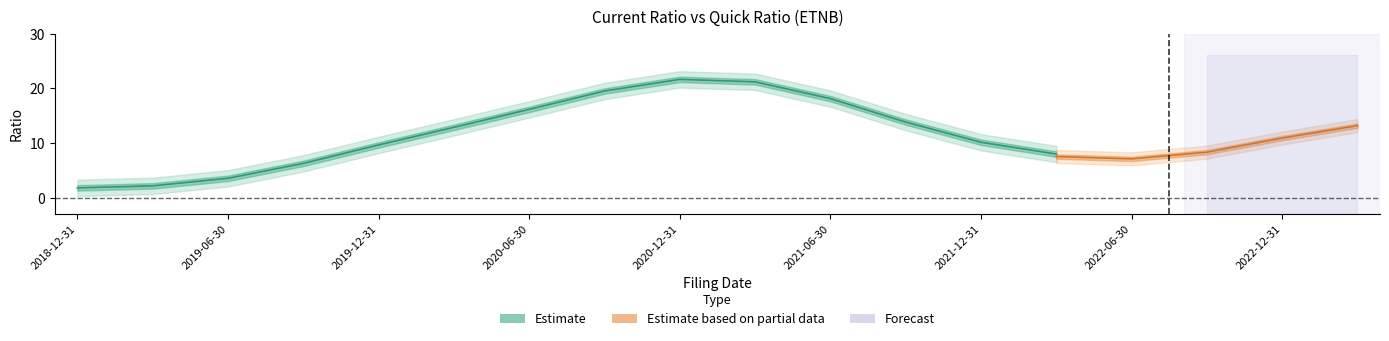

Where is currentRatio nearest to the value 12?

2020-03-31